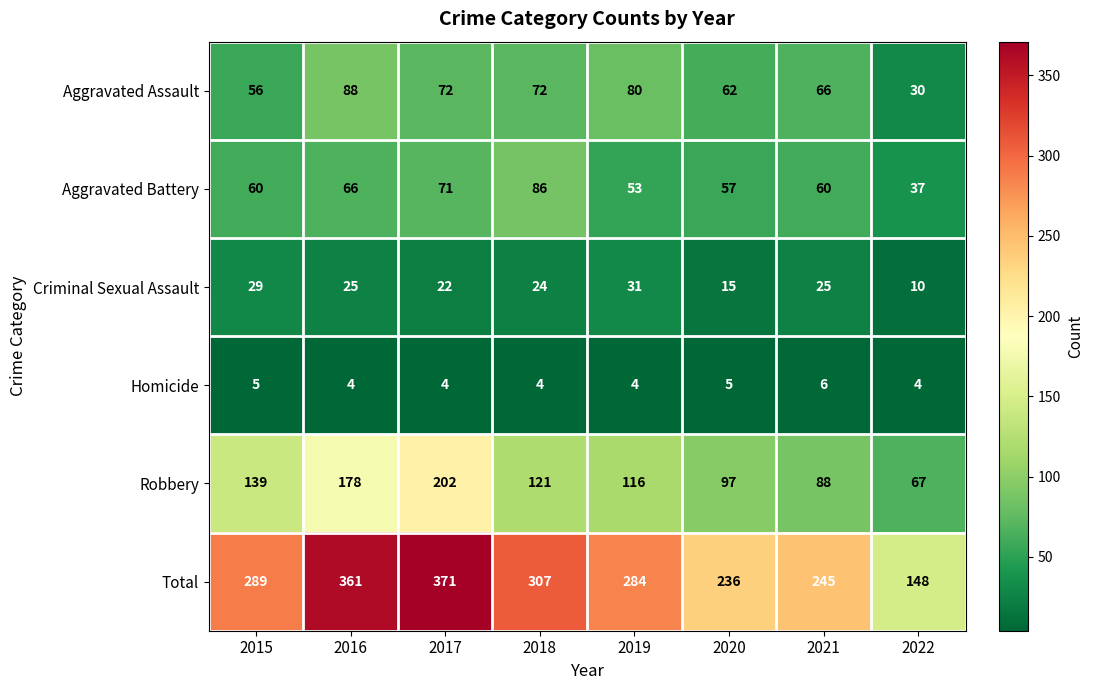

List the series in order of their peak value, lowest first.

Homicide, Criminal Sexual Assault, Aggravated Battery, Aggravated Assault, Robbery, Total